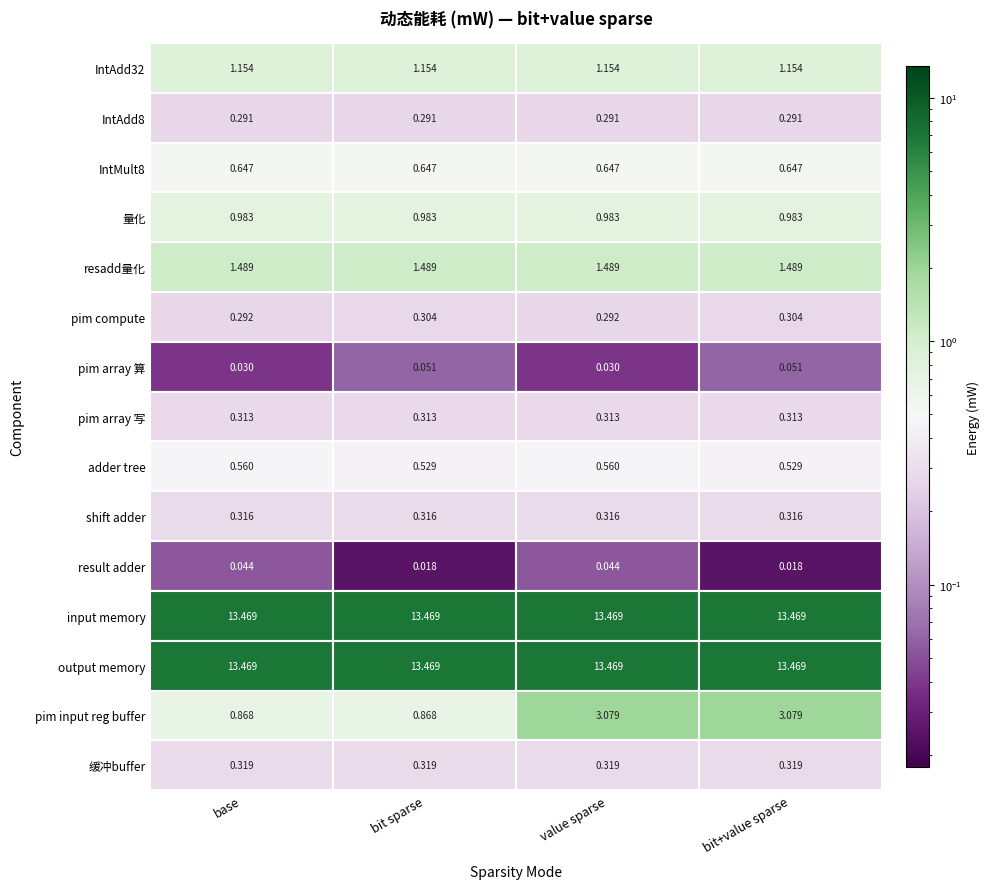

Is it true that IntAdd32 equals 1.2 at IntMult8?

True